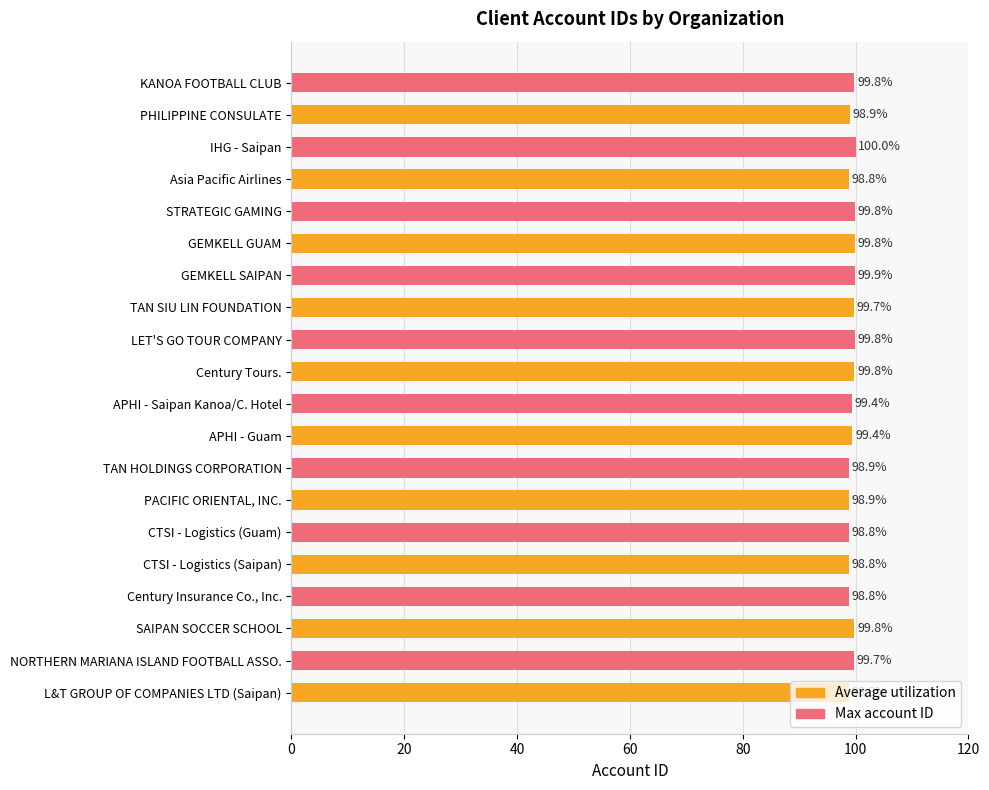

At how many categories does at least one series exceed 99?

8